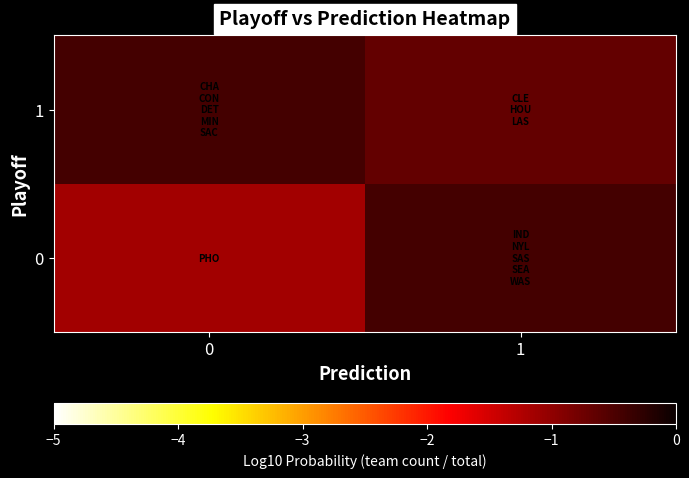

Rank the series by their maximum value, from highest to lowest.

0, 1